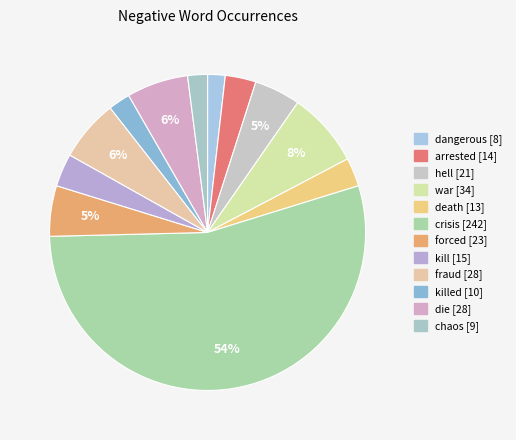

How many slices are in this pie chart?

12